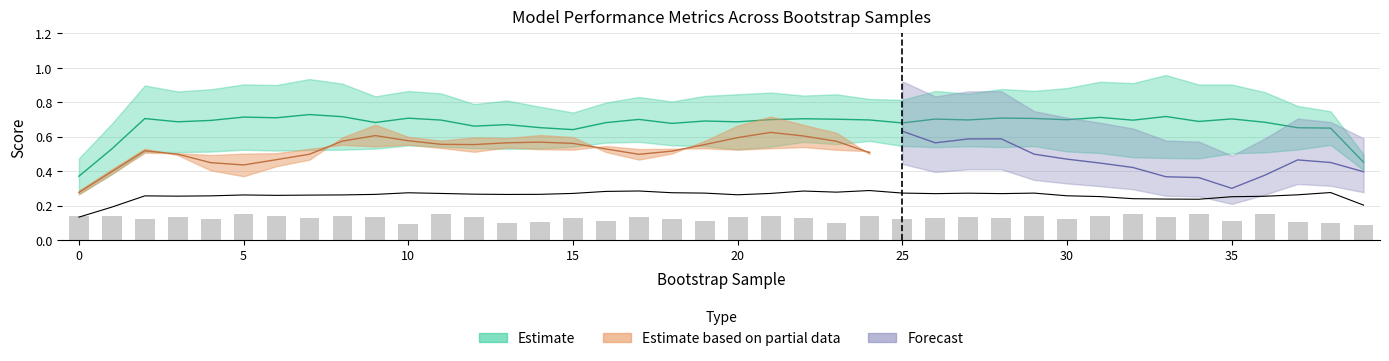

What is the difference between the validation_average_precision values at 31 and 38?

0.2